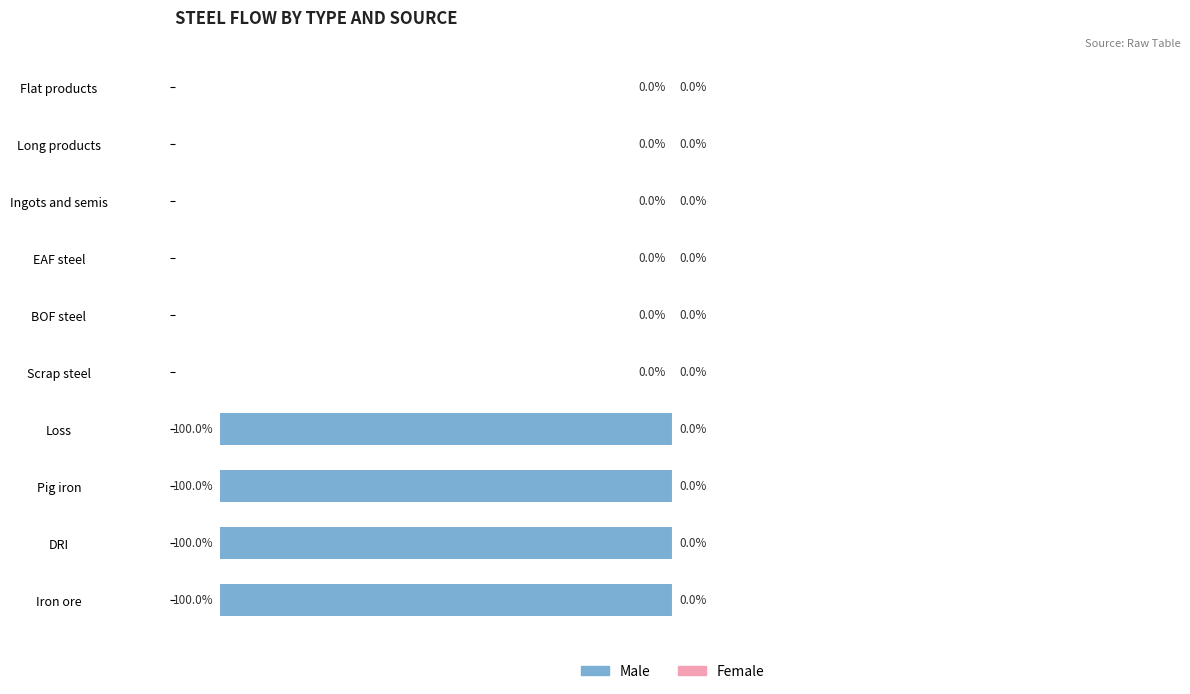

Where is the data nearest to the value -50?

Iron ore